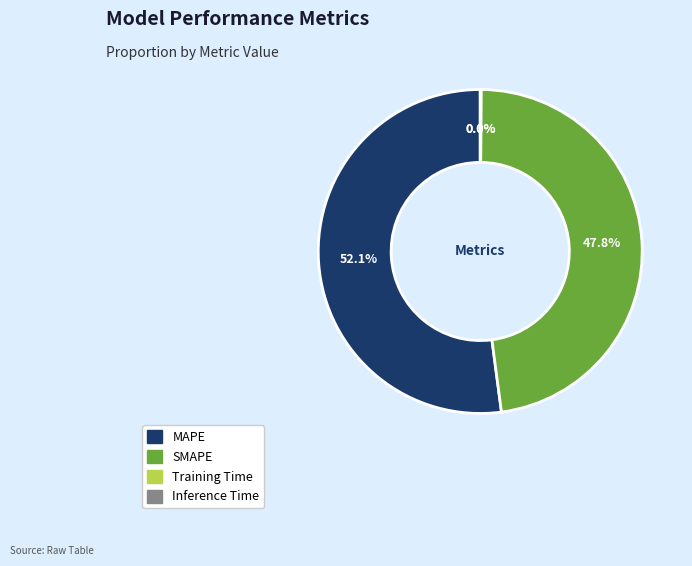

To the nearest percent, what is the difference between the largest and smallest slice percentages?

52%